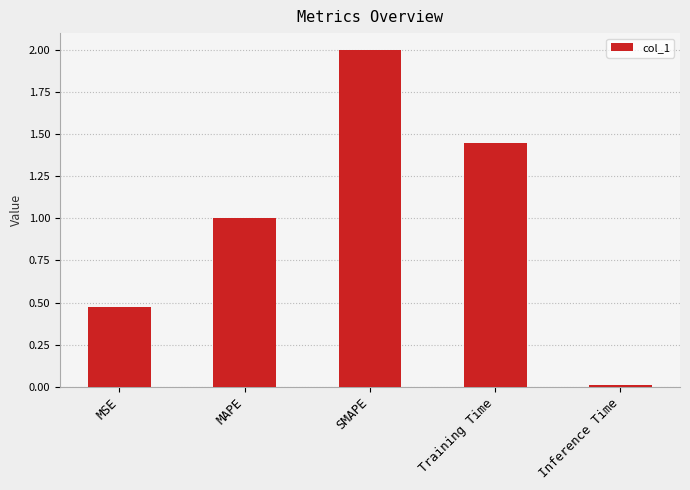

What is the greatest value displayed?

2.0